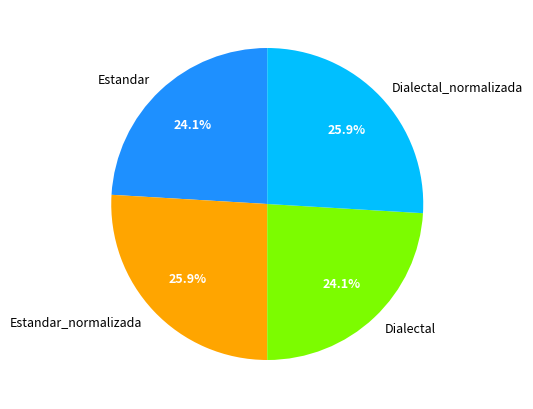

What is the ratio of the value at Estandar_normalizada to the value at Dialectal?

1.1